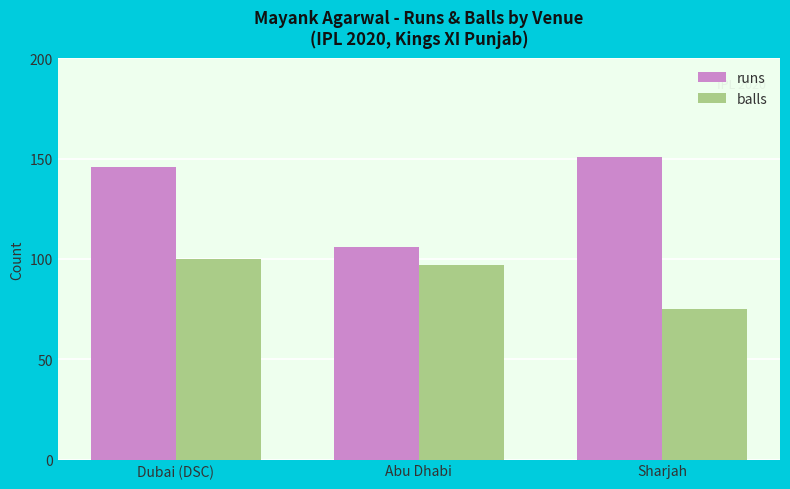

Rank the categories by runs value from lowest to highest.

Abu Dhabi, Dubai (DSC), Sharjah